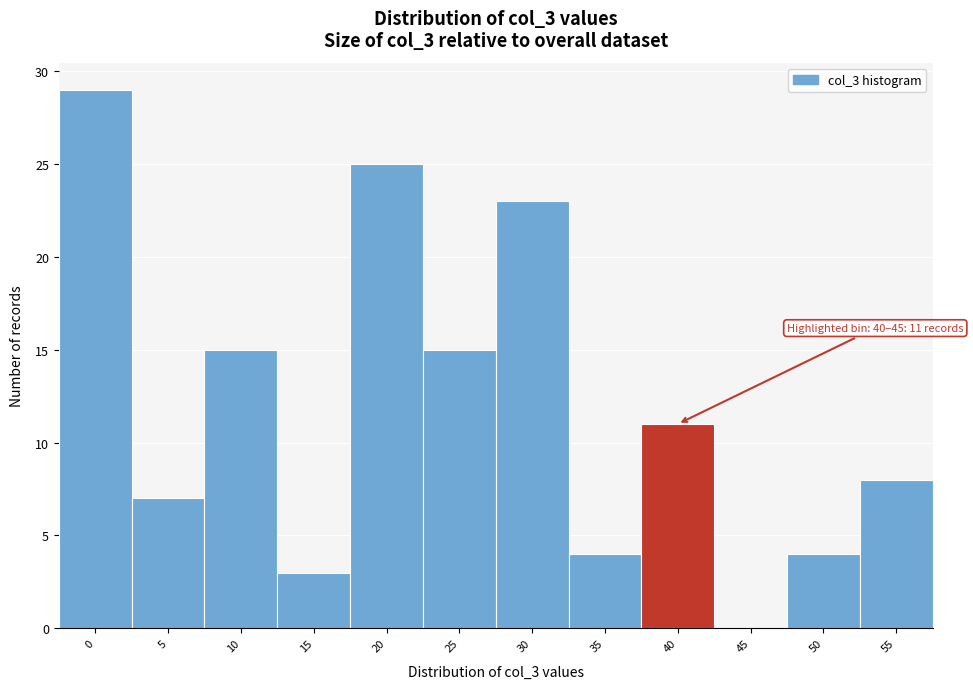

Reading left to right, extract all data points from this chart.

0=29	5=7	10=15	15=3	20=25	25=15	30=23	35=4	40=11	45=0	50=4	55=8